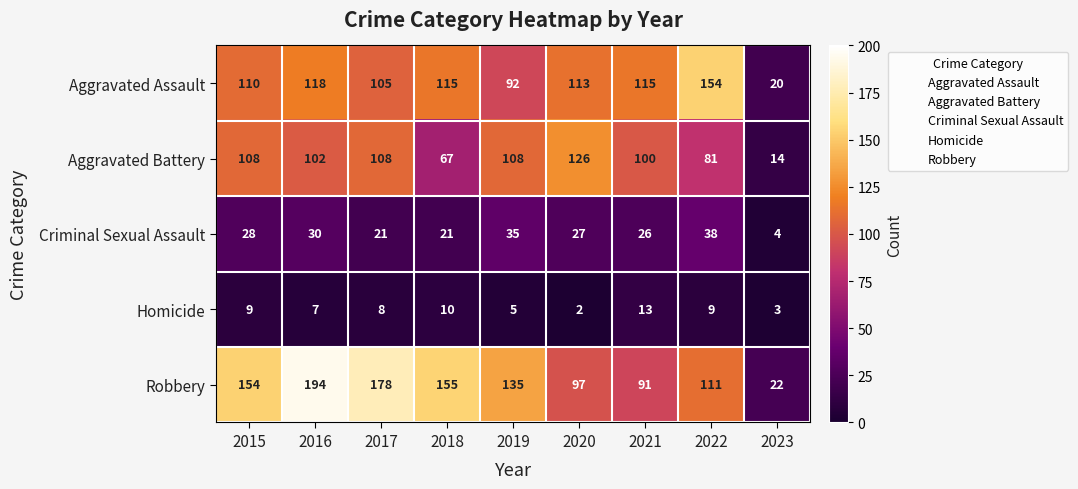

The Robbery series shows 14 at 2023. True or false?

False